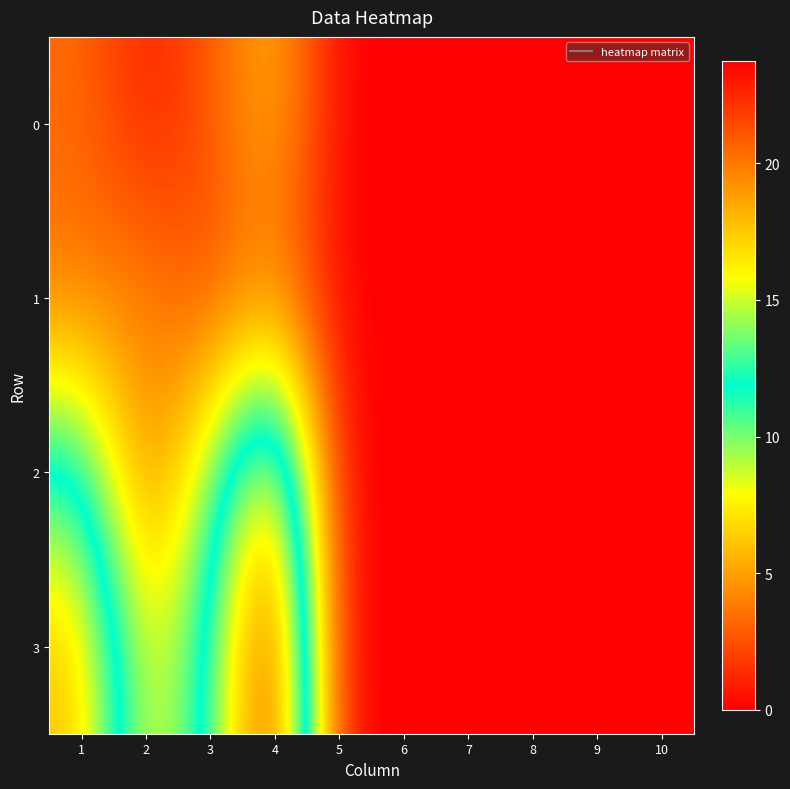

At which category is the sum across all series the highest?

4